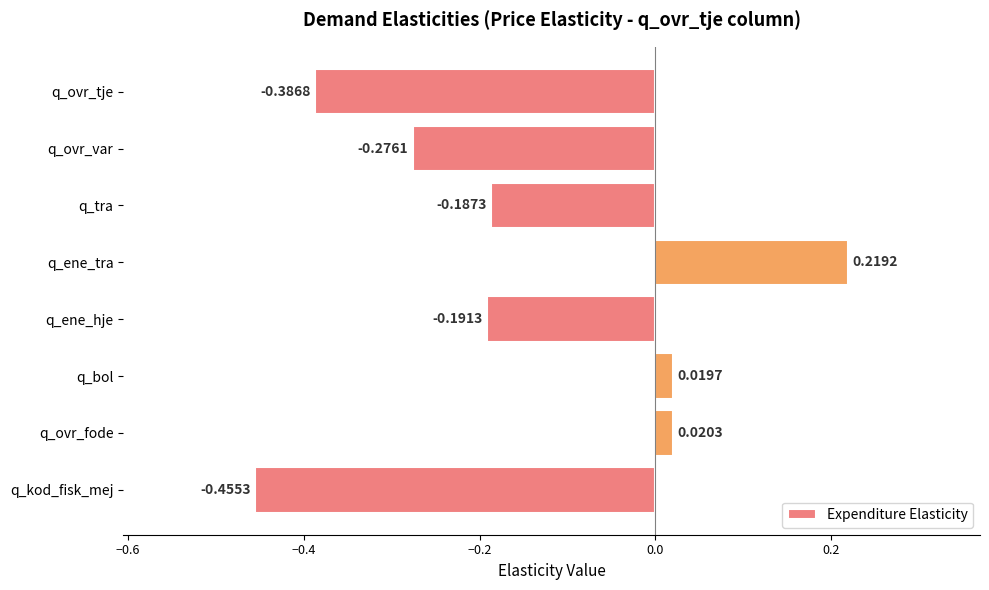

How many data points are less than 0?

5